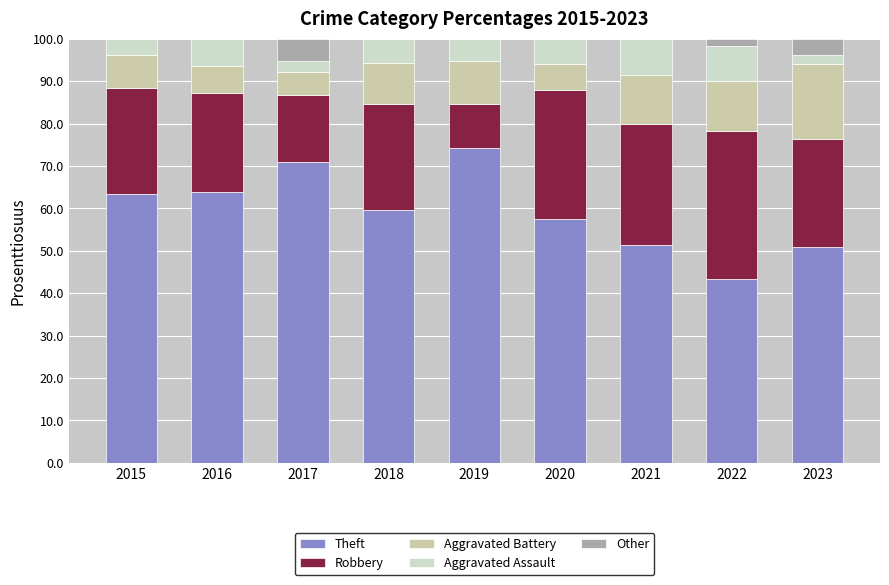

What is the average value of the Theft series?

59.5